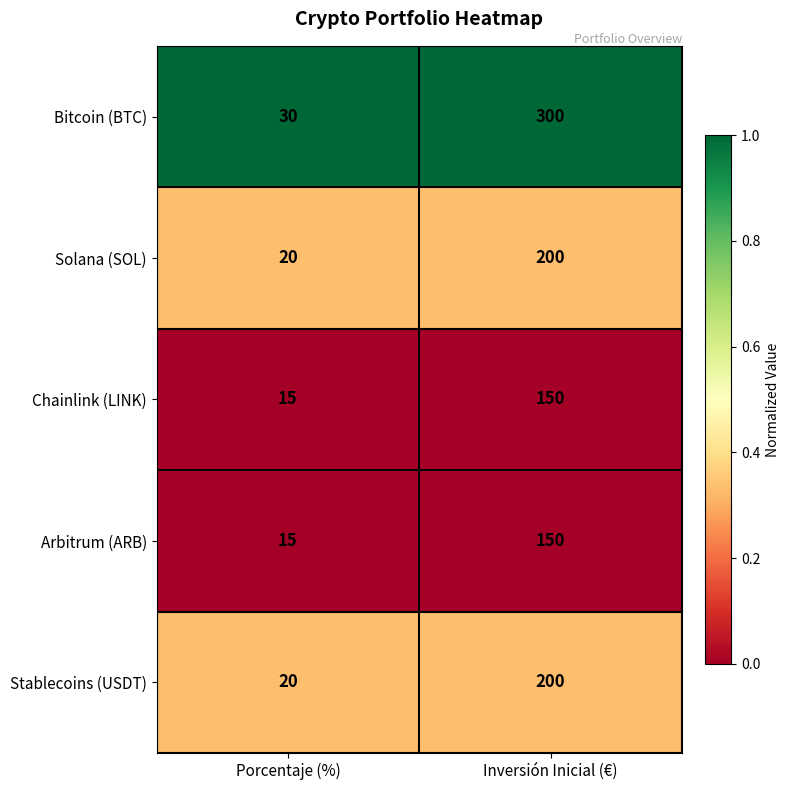

True or false: Chainlink (LINK) has a value of 243 at Inversión Inicial (€).

False